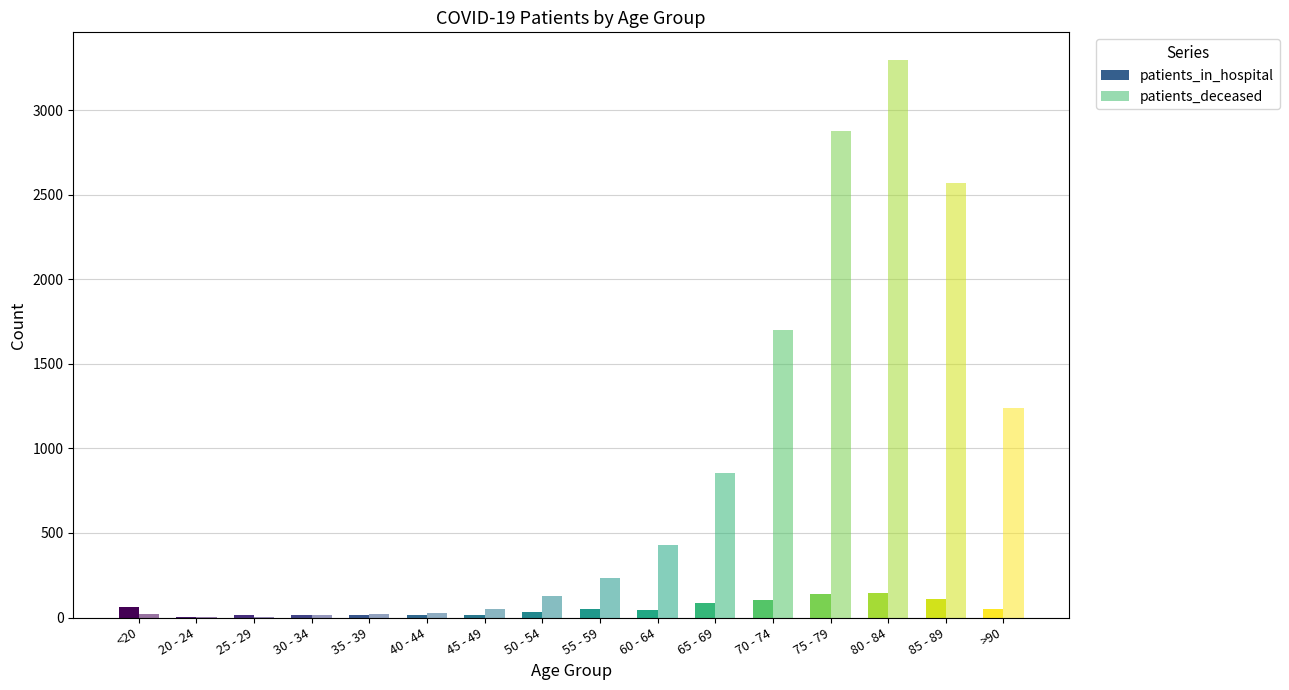

Which series changed the most between 45 - 49 and 70 - 74?

patients_deceased